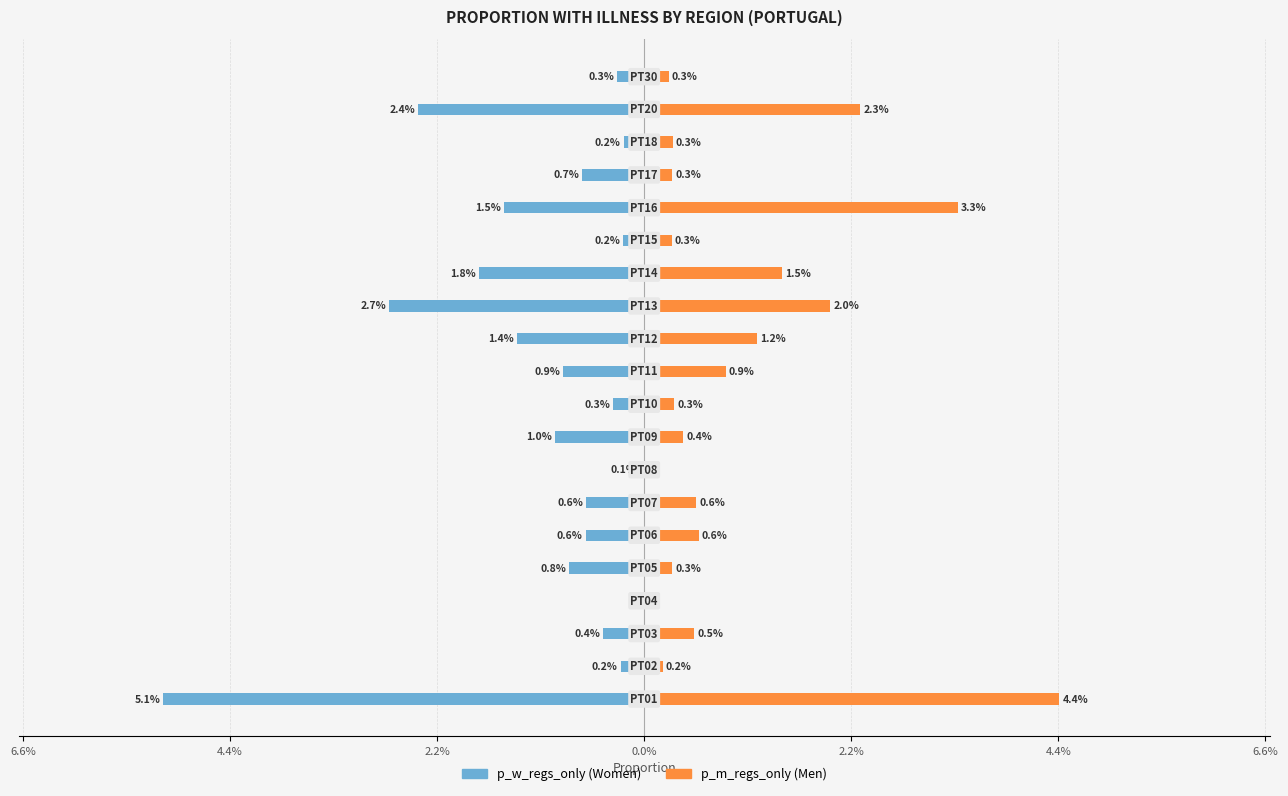

How many series are shown in this chart?

2